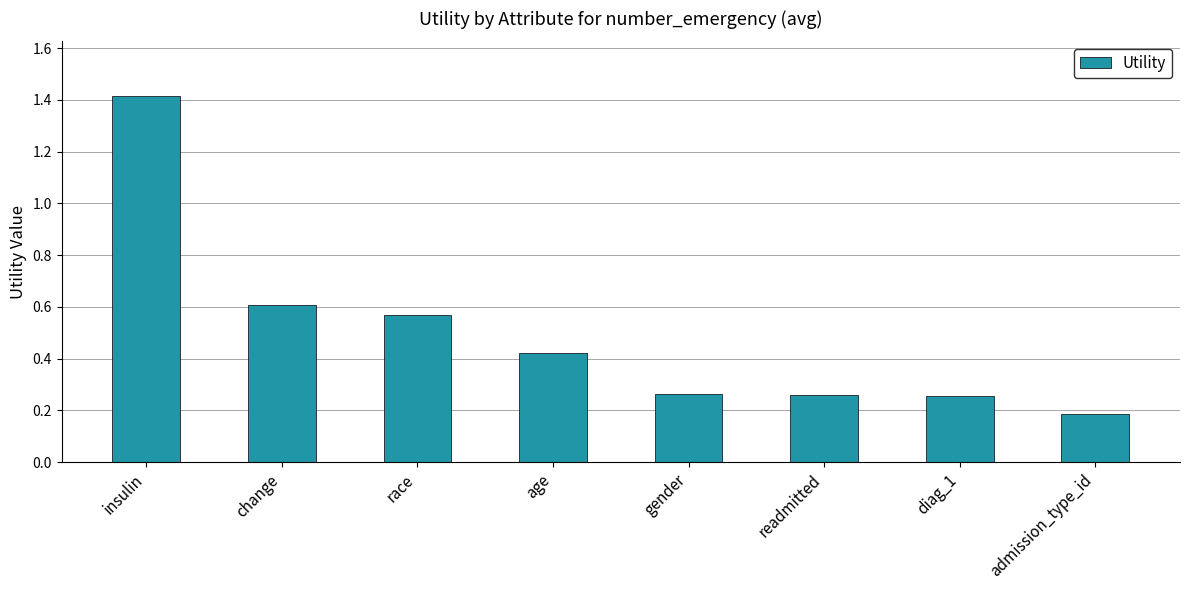

Where is the data nearest to the value 0?

admission_type_id